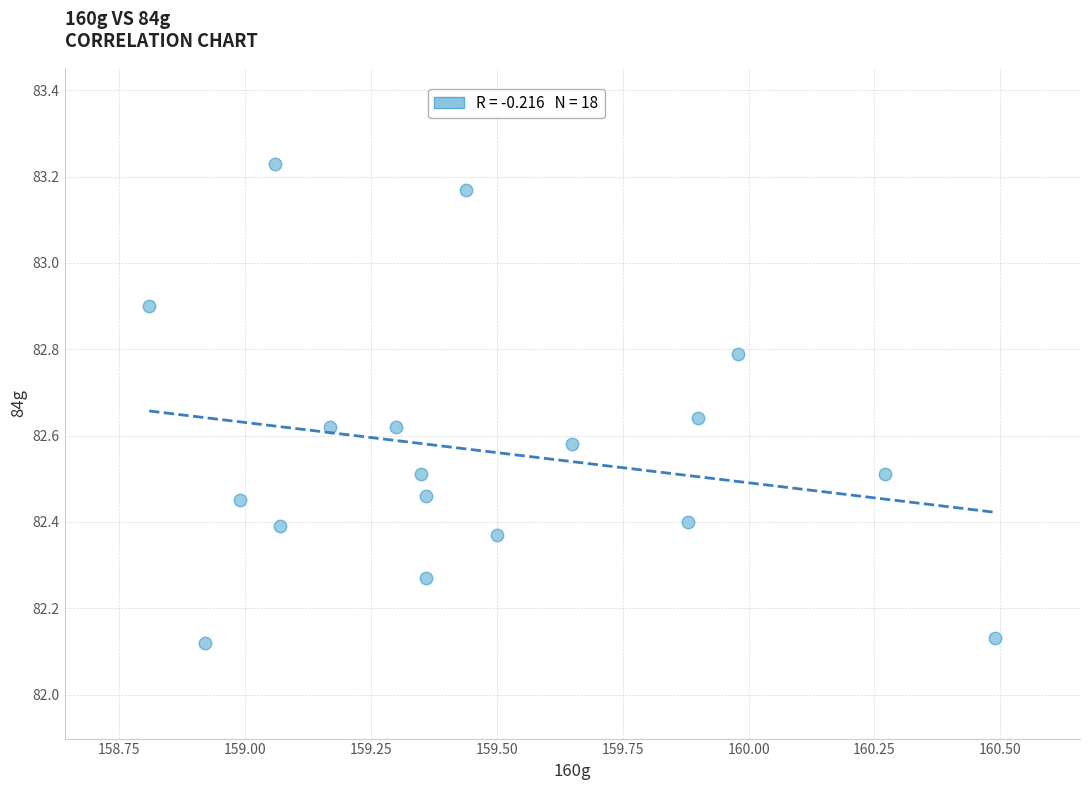

What is the range of X values (max minus min)?

1.7